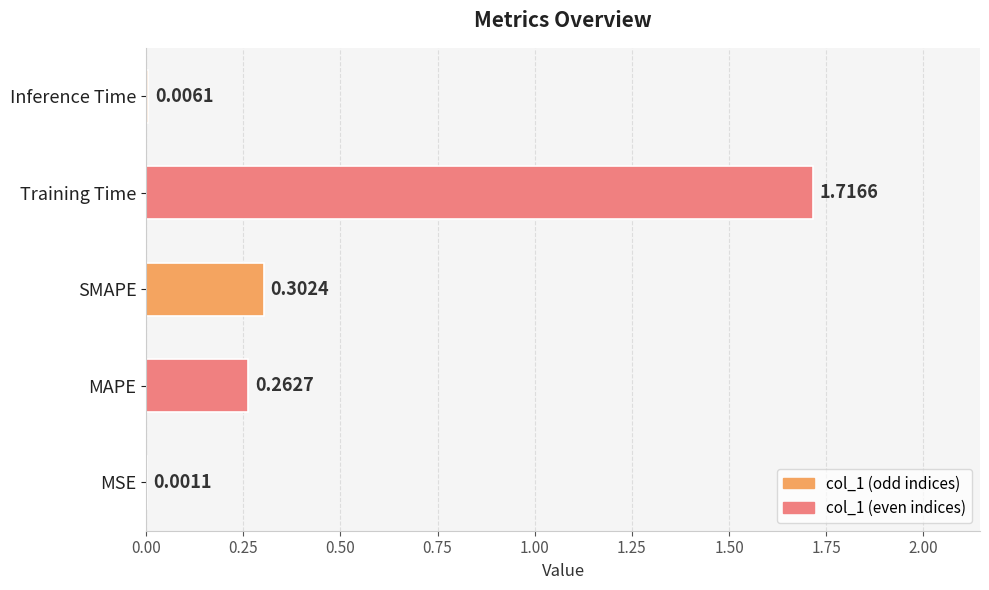

What is the change in value from SMAPE to Training Time?

+1.4